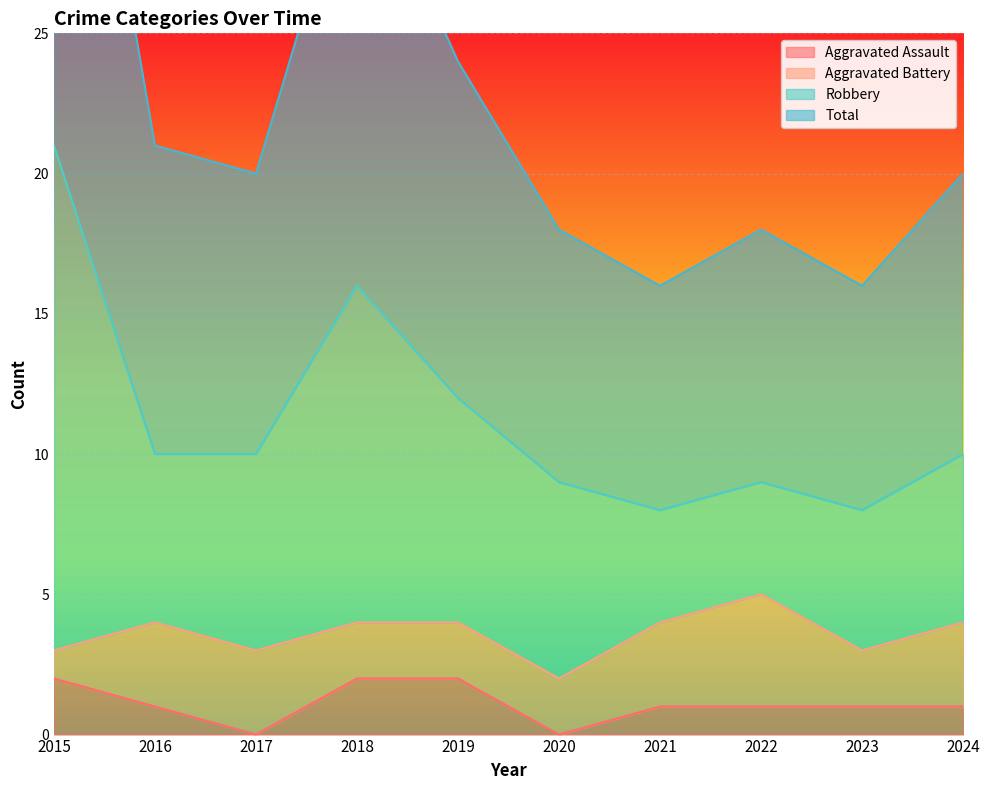

Is the value of Total at 2015 greater than the value of Robbery at 2016?

Yes